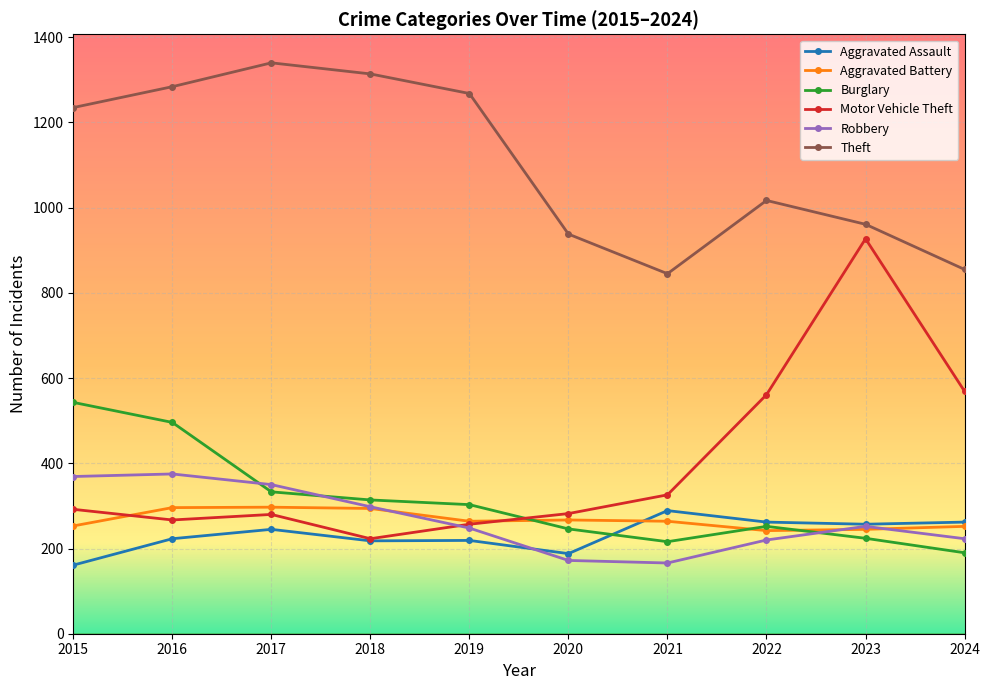

What is the lowest value of the Theft series?

845